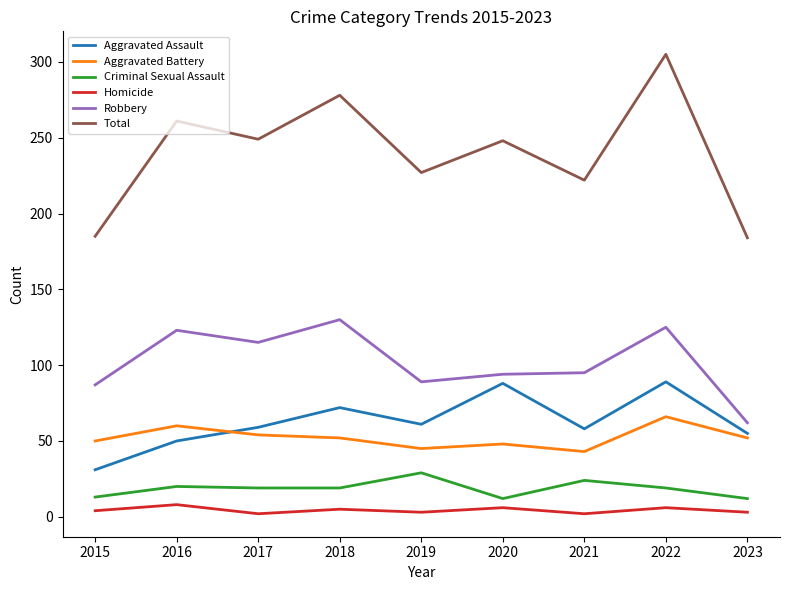

Which series has the widest spread of values?

Total